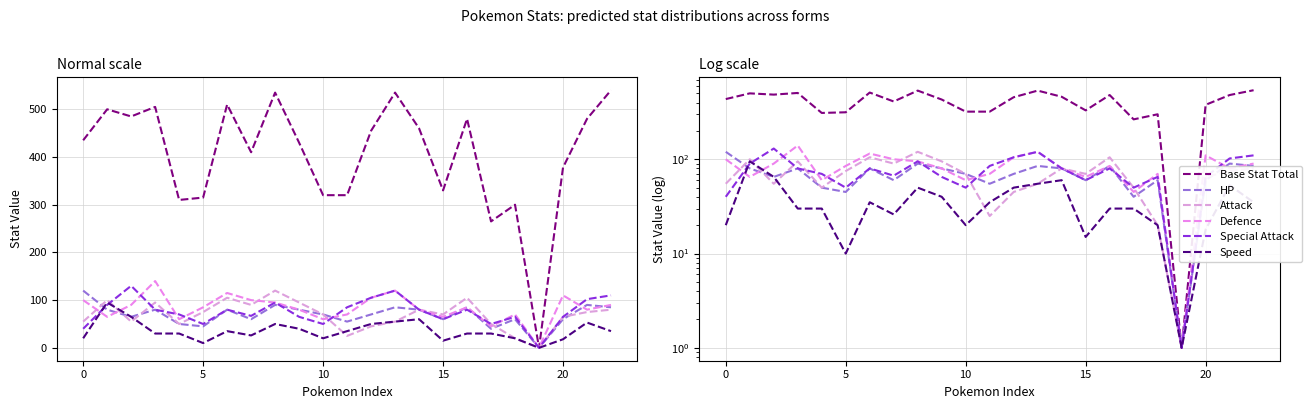

Where is Base Stat Total nearest to the value 270?

17